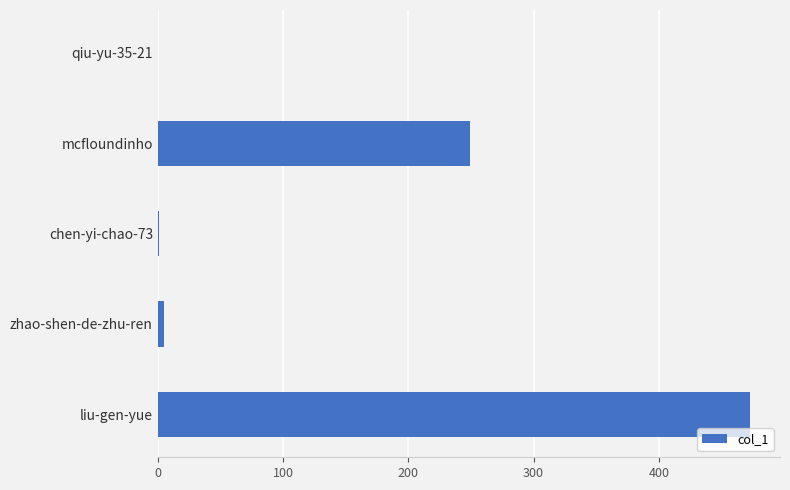

Where is the data nearest to the value 236?

mcfloundinho